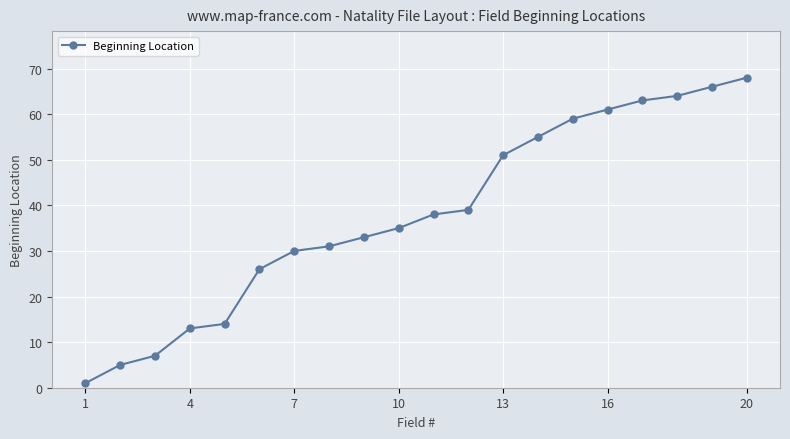

What is the maximum value shown in the chart?

68